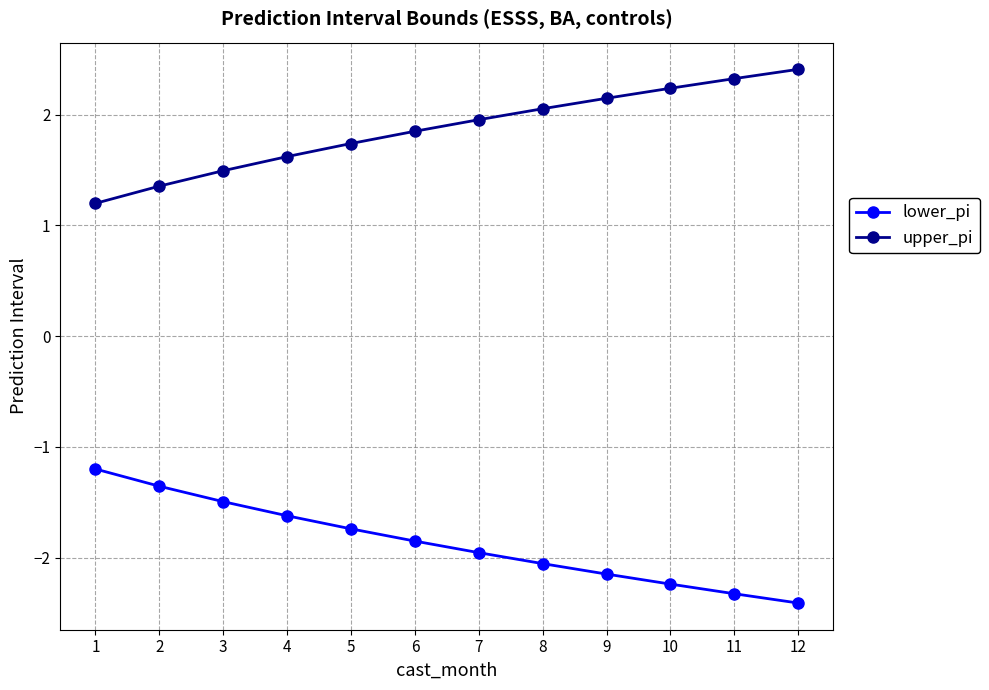

What is the approximate value of upper_pi at 5?

1.7